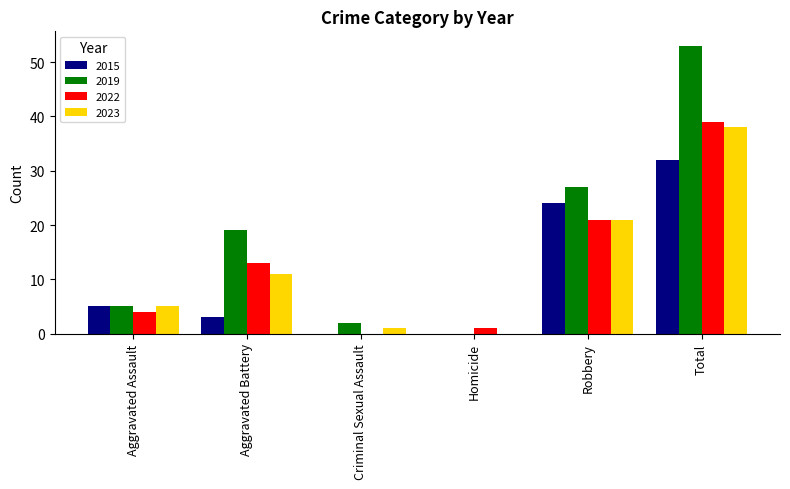

Reading right to left, transcribe all the data shown in this chart.

2015: Total=32	Robbery=24	Homicide=0	Criminal Sexual Assault=0	Aggravated Battery=3	Aggravated Assault=5
2019: Total=53	Robbery=27	Homicide=0	Criminal Sexual Assault=2	Aggravated Battery=19	Aggravated Assault=5
2022: Total=39	Robbery=21	Homicide=1	Criminal Sexual Assault=0	Aggravated Battery=13	Aggravated Assault=4
2023: Total=38	Robbery=21	Homicide=0	Criminal Sexual Assault=1	Aggravated Battery=11	Aggravated Assault=5